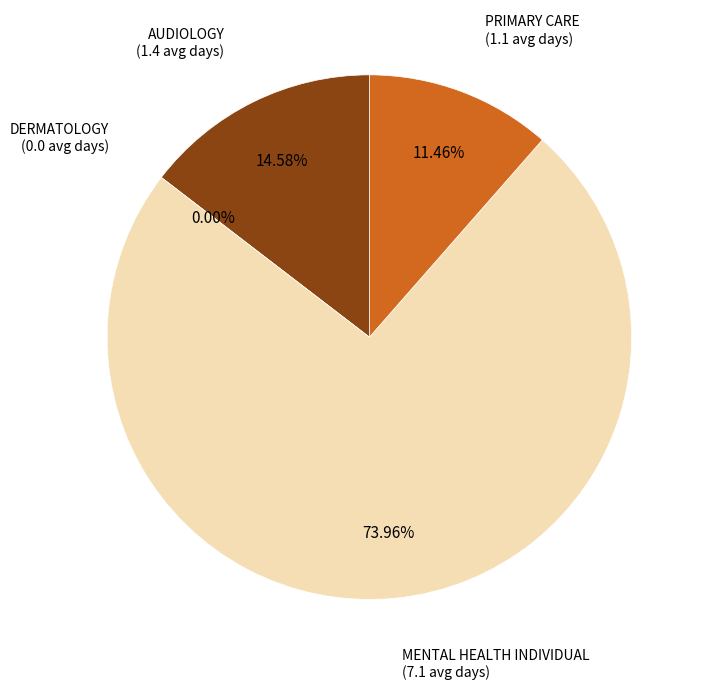

Does MENTAL HEALTH INDIVIDUAL account for over 50% of the chart?

Yes